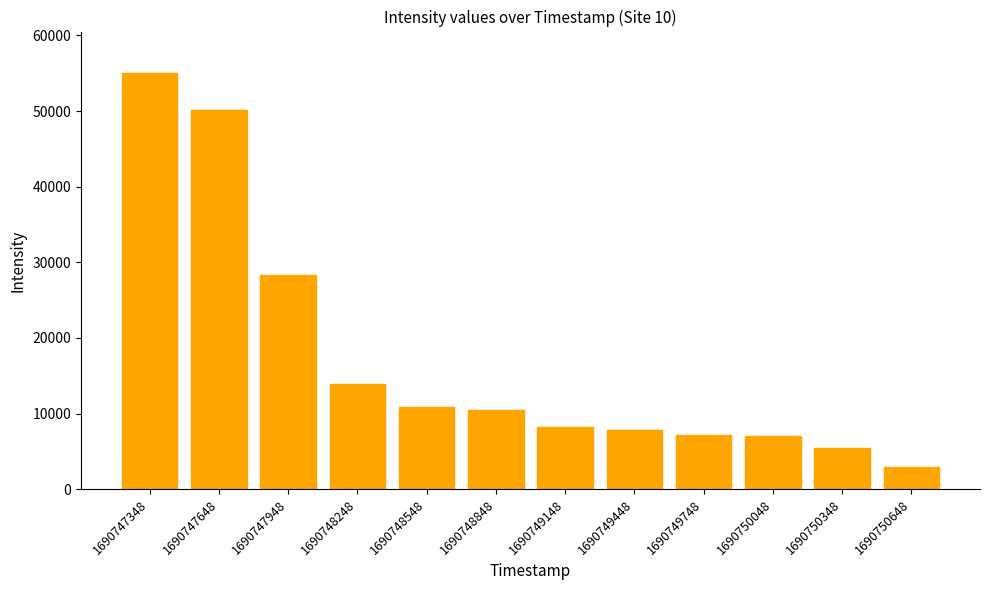

Which category has the lowest value across all series?

1690750648